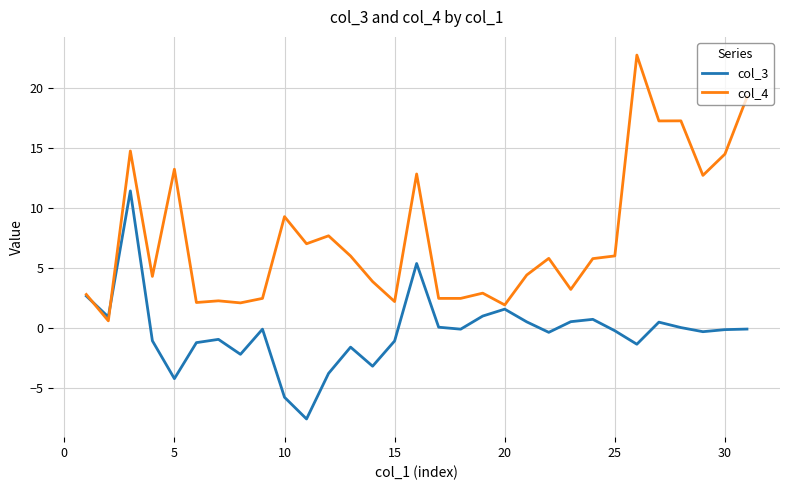

How many lines are shown in the chart?

2